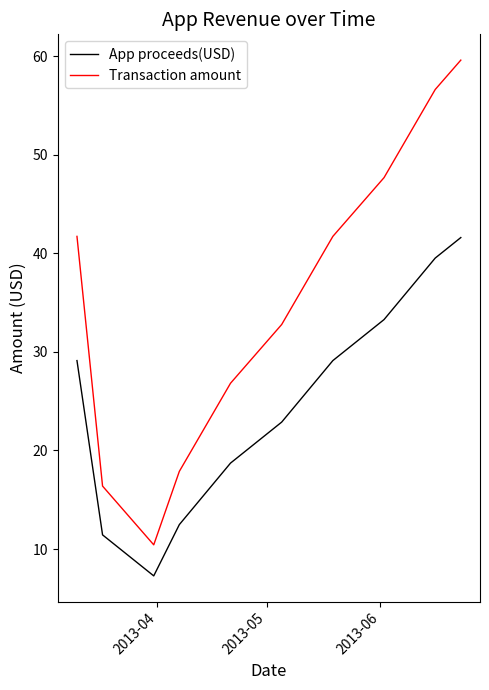

List the series in order of their peak value, highest first.

Transaction amount, App proceeds(USD)